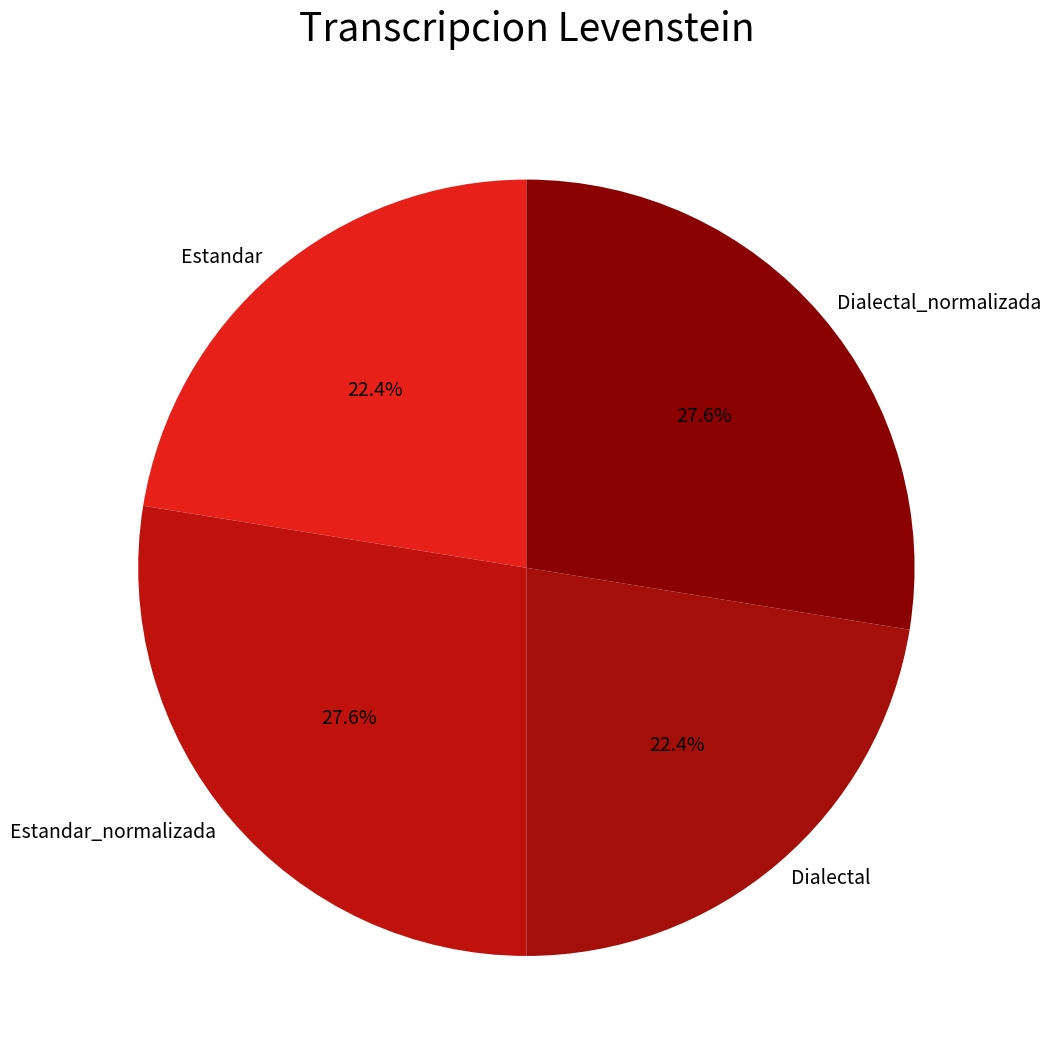

To the nearest percent, what percentage of the pie is Dialectal_normalizada?

28%